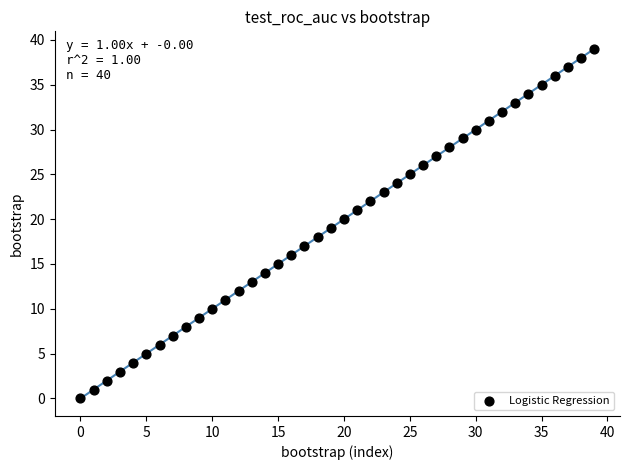

What is the range of Y values (max minus min)?

39